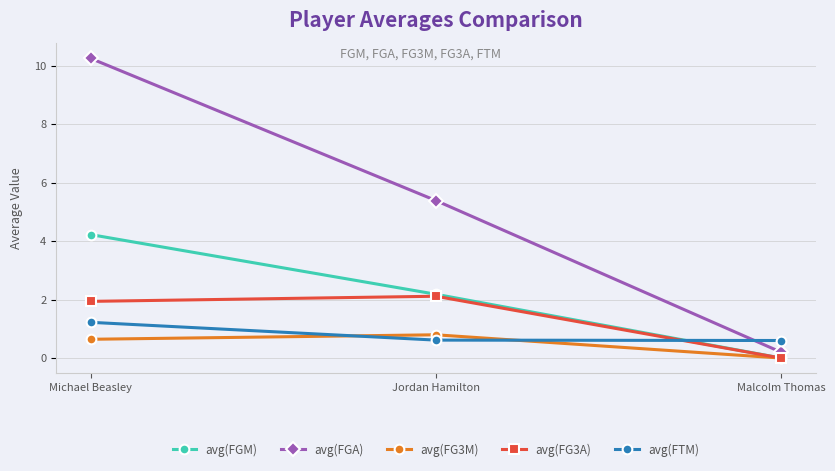

What is the average value of the avg(FG3M) series?

0.5